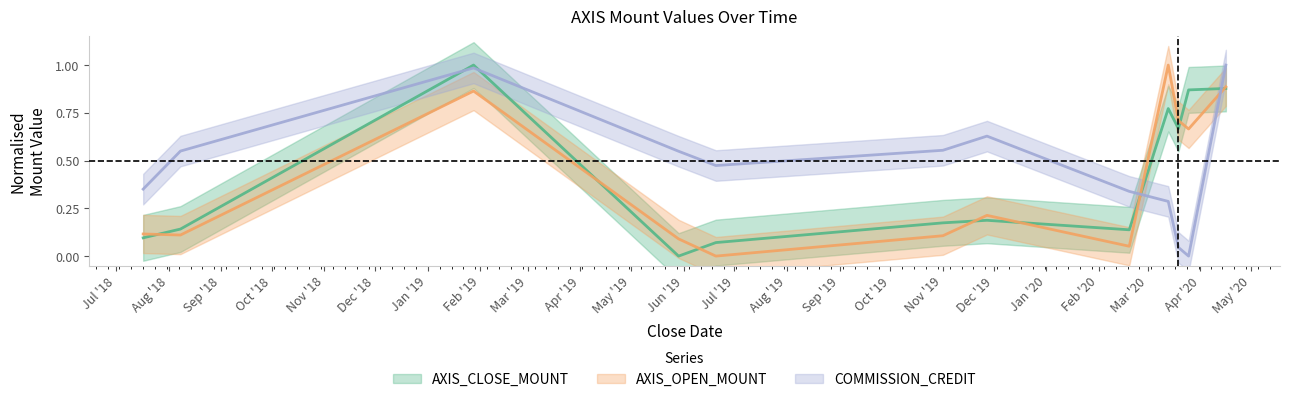

True or false: AXIS_CLOSE_MOUNT and COMMISSION_CREDIT intersect in this chart.

True